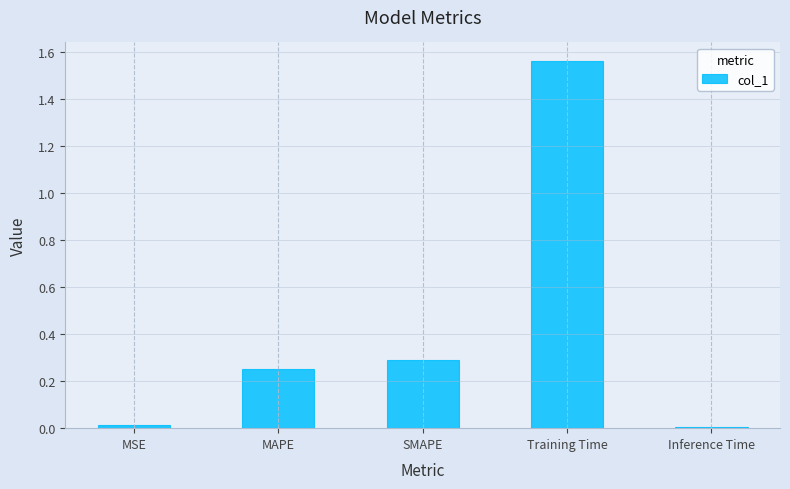

What is the label of the 1st bar from the left?

MSE